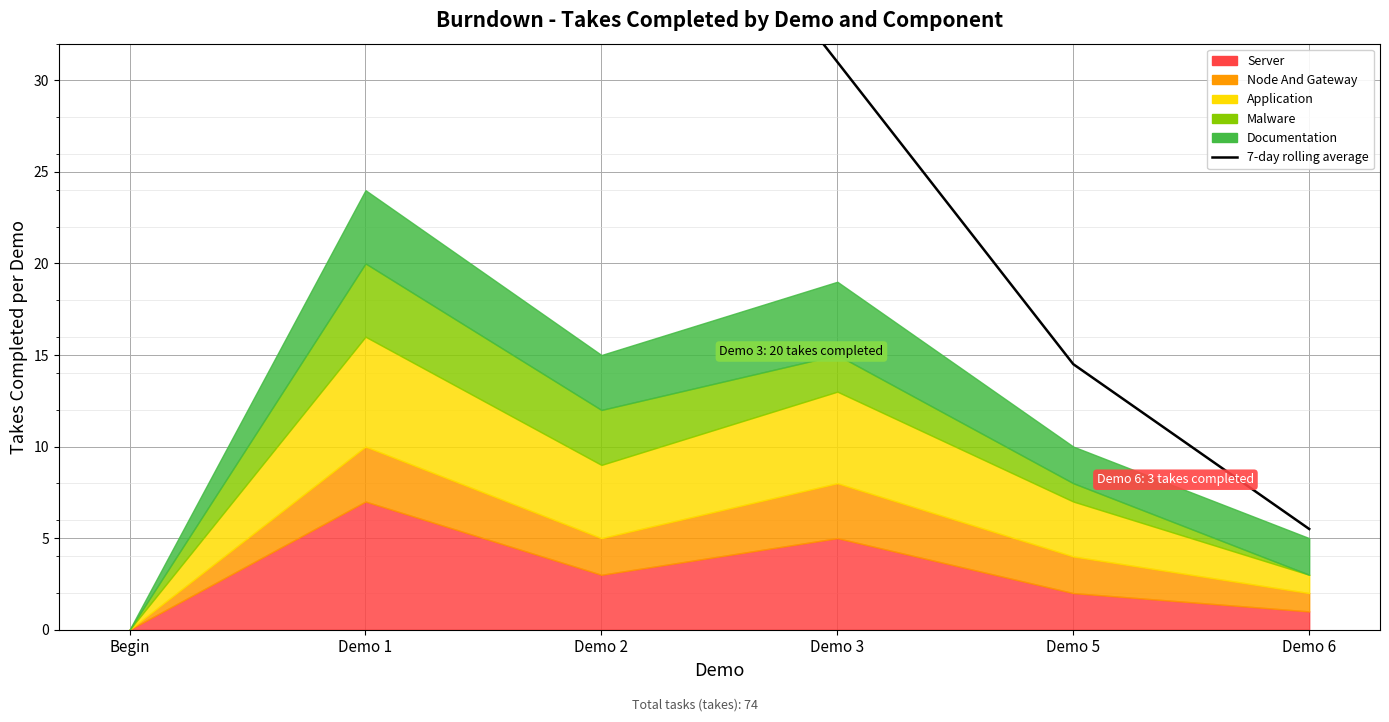

What is the difference between the maximum and second lowest values?

49.5